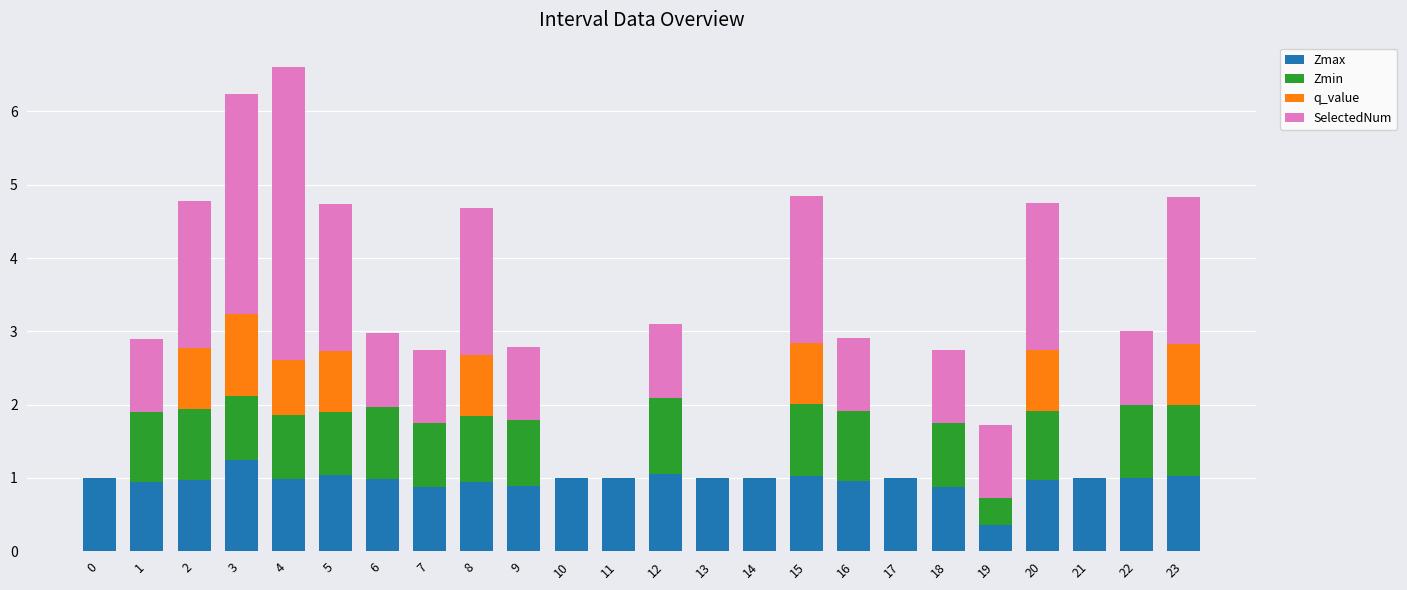

What is the maximum value for Zmax?

1.2